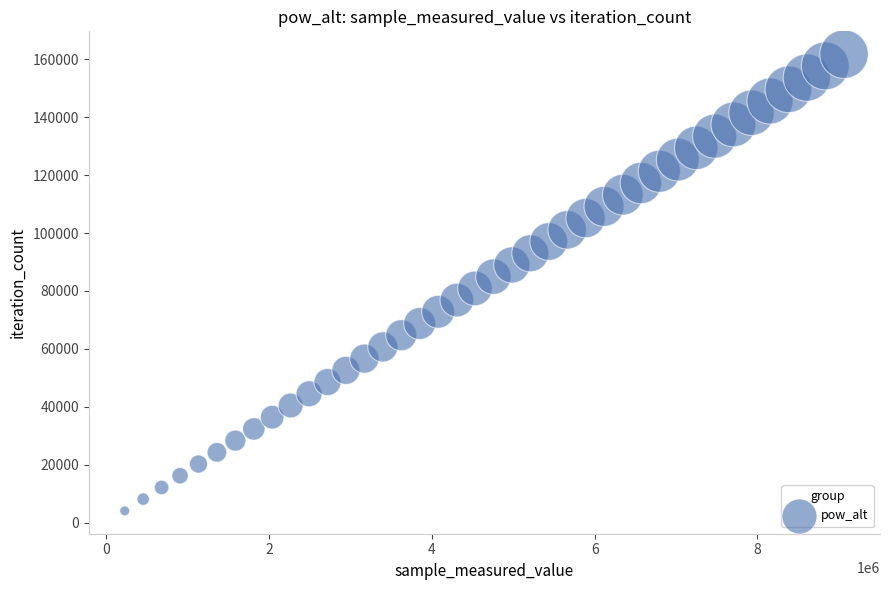

What is the range of X values (max minus min)?

8836265